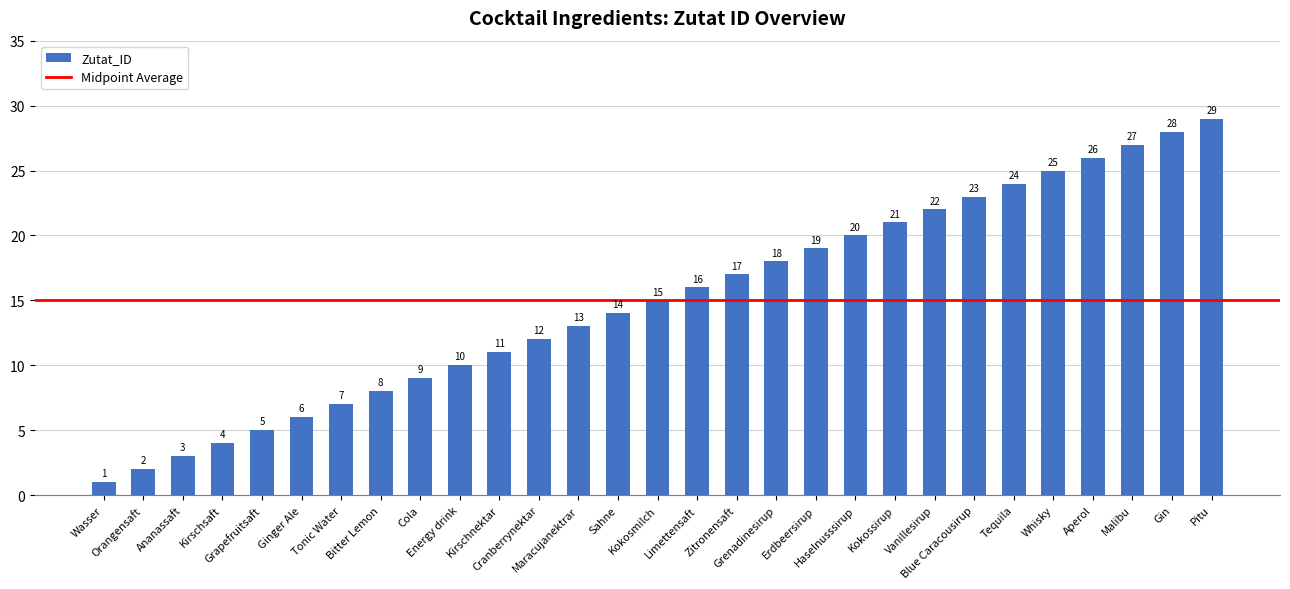

What is the change in value from Ananassaft to Kokossirup?

+18